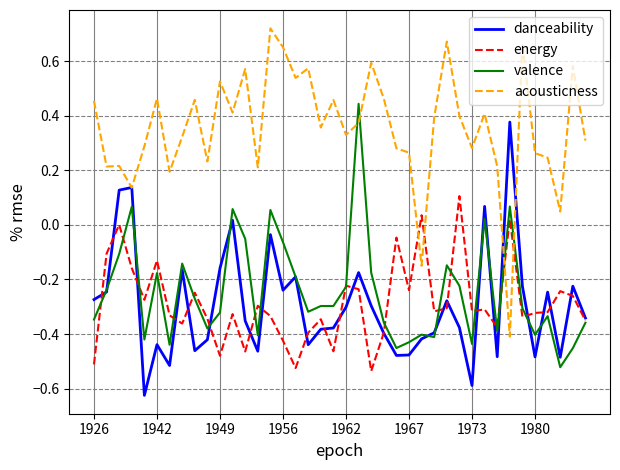

List the series in order of their peak value, lowest first.

energy, danceability, valence, acousticness